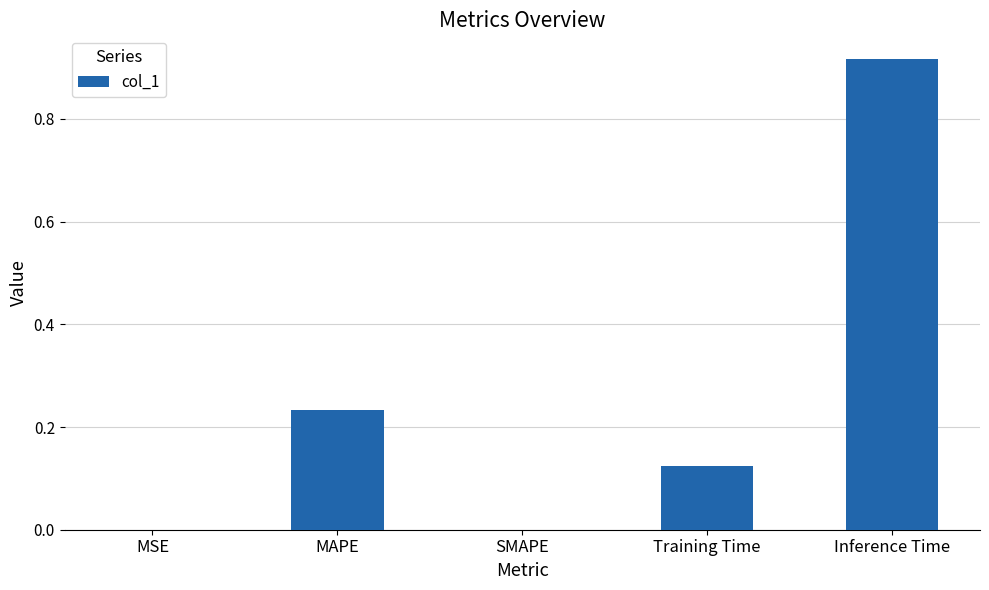

Which category has the highest value across all series?

Inference Time